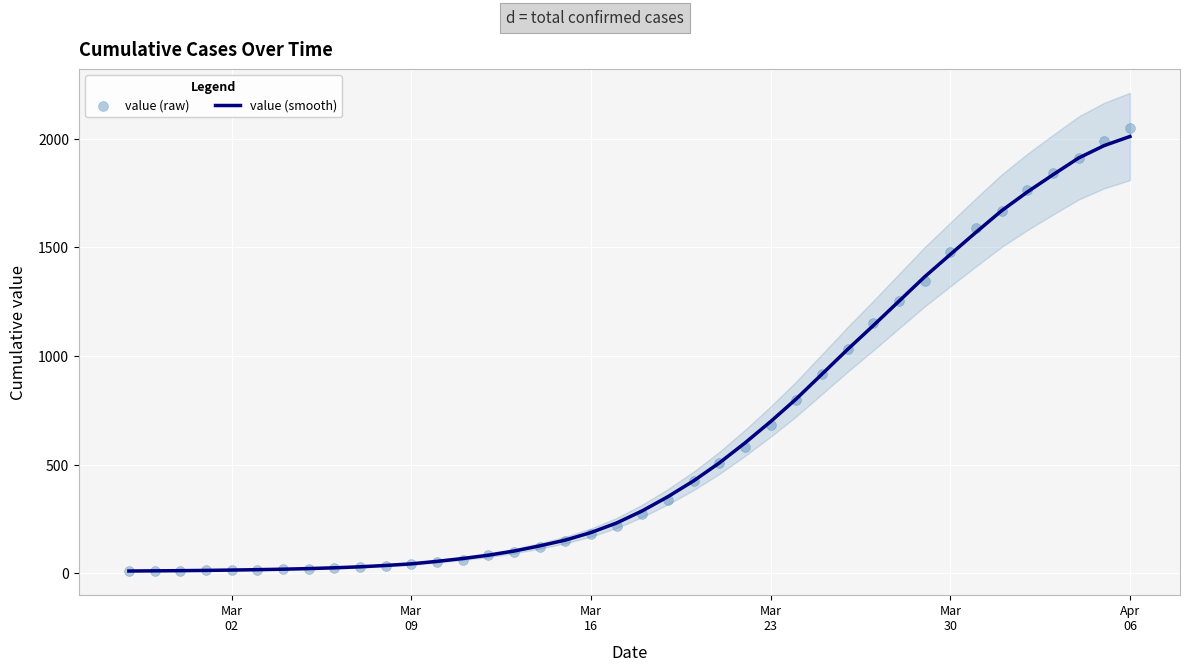

Is the value of value (smooth) at 33 greater than the value of value (raw) at 32?

Yes